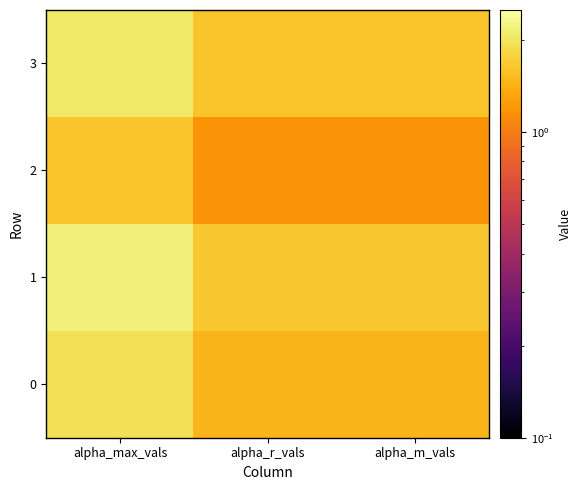

Reading left to right, transcribe all the data shown in this chart.

0: alpha_max_vals=1.9	alpha_r_vals=1.5	alpha_m_vals=1.5
1: alpha_max_vals=2.2	alpha_r_vals=1.6	alpha_m_vals=1.6
2: alpha_max_vals=1.6	alpha_r_vals=1.2	alpha_m_vals=1.2
3: alpha_max_vals=2.0	alpha_r_vals=1.6	alpha_m_vals=1.6